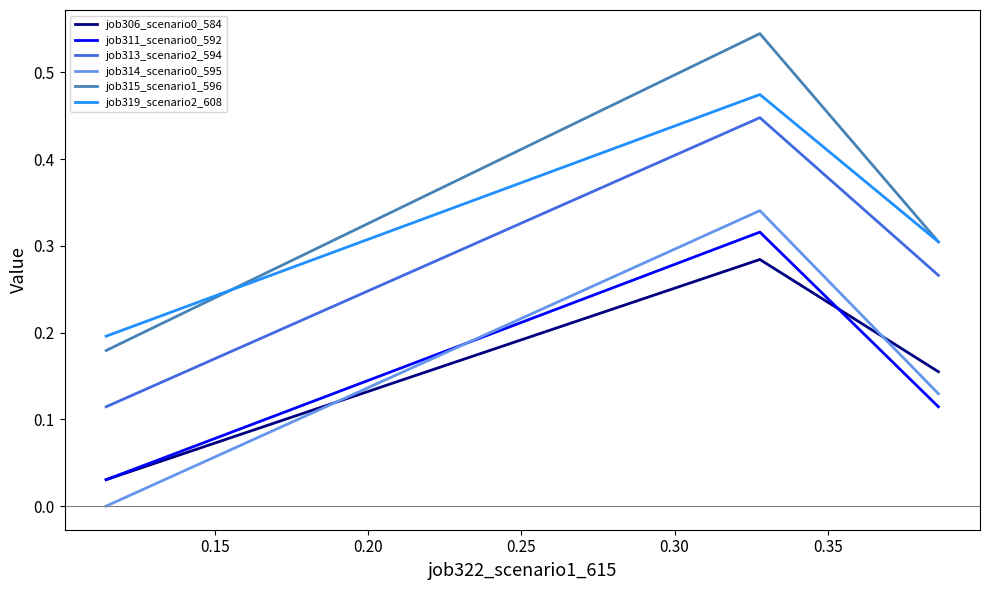

Which series has the largest range (max minus min)?

job315_scenario1_596